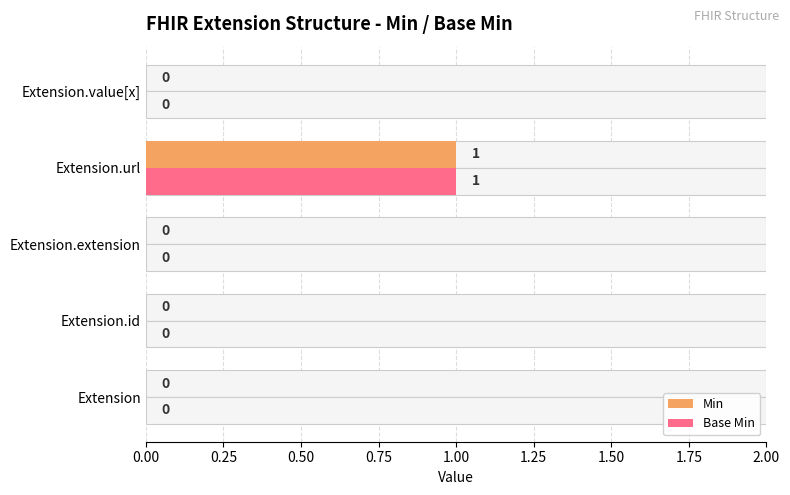

Reading right to left, transcribe all the data shown in this chart.

Min: 0	1	0	0	0
Base Min: 0	1	0	0	0